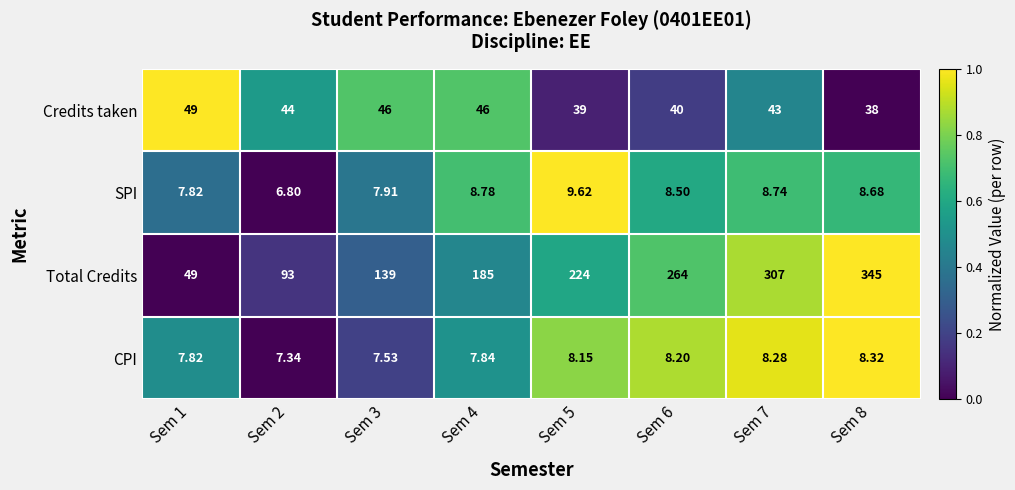

Which series has the largest total across all categories?

Total Credits